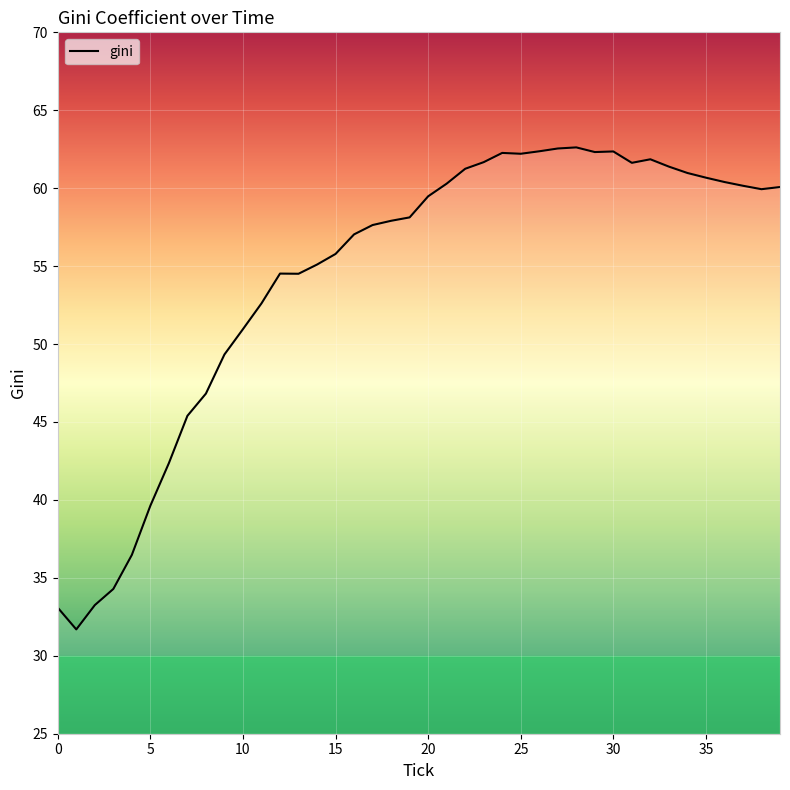

What is the smallest value displayed?

31.7